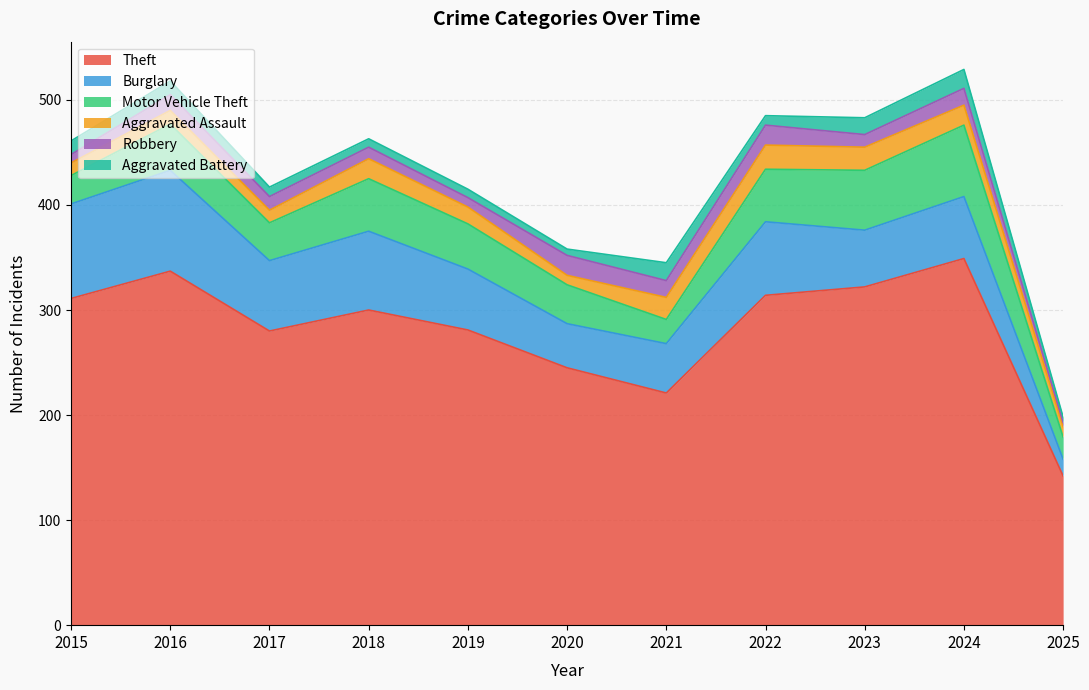

Between 2018 and 2022, which series saw the biggest shift?

Theft